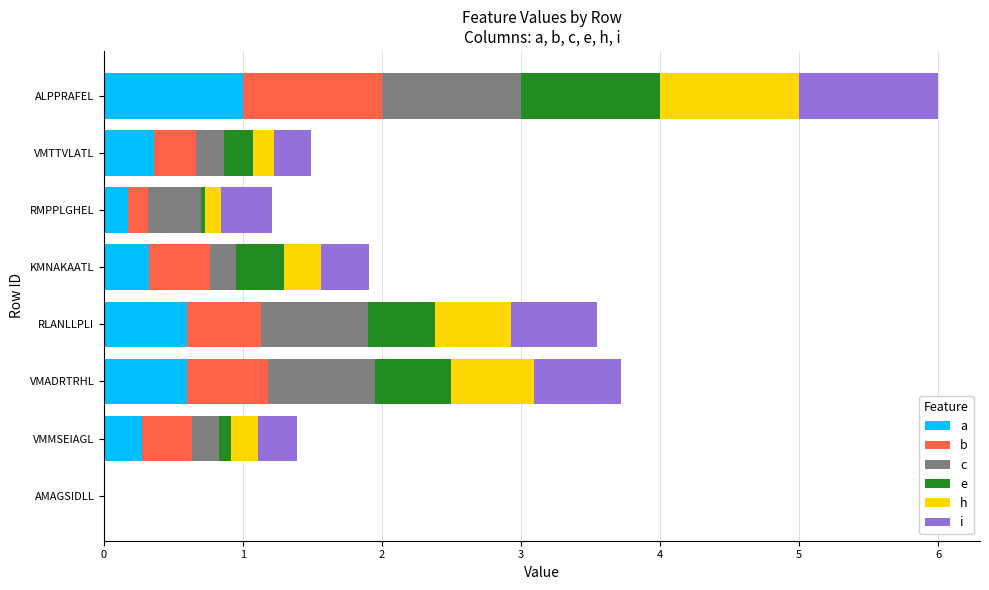

At which category is the sum across all series the highest?

ALPPRAFEL